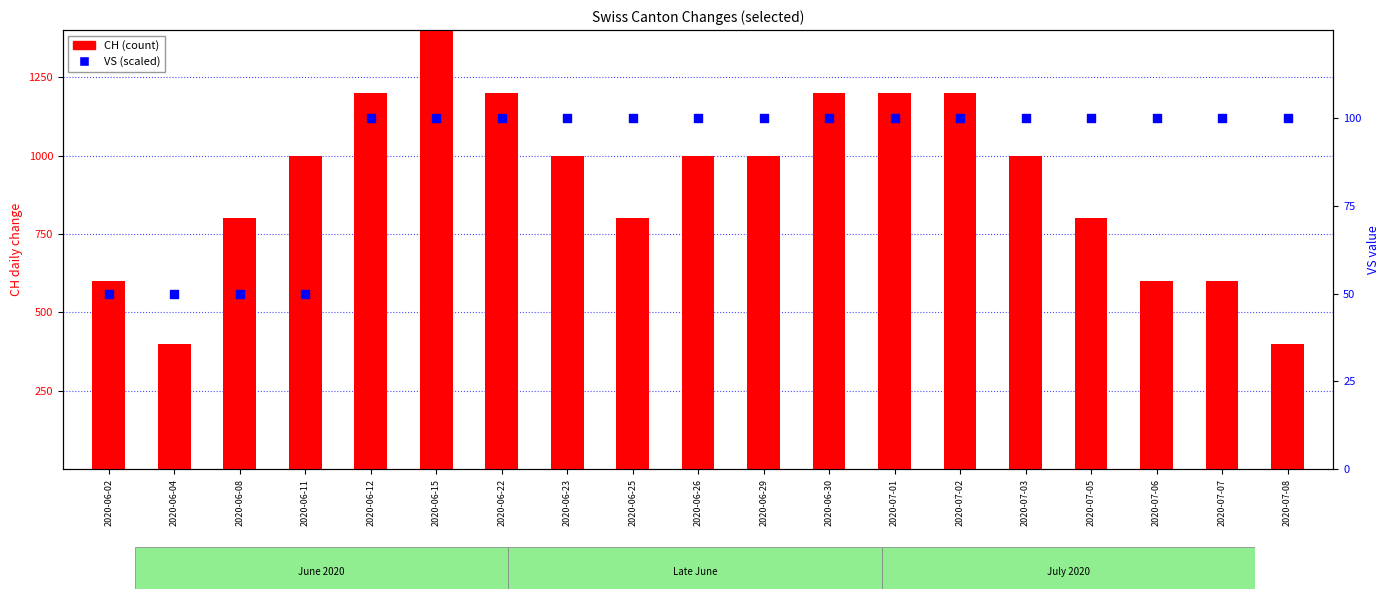

At how many categories does at least one series exceed 533?

17